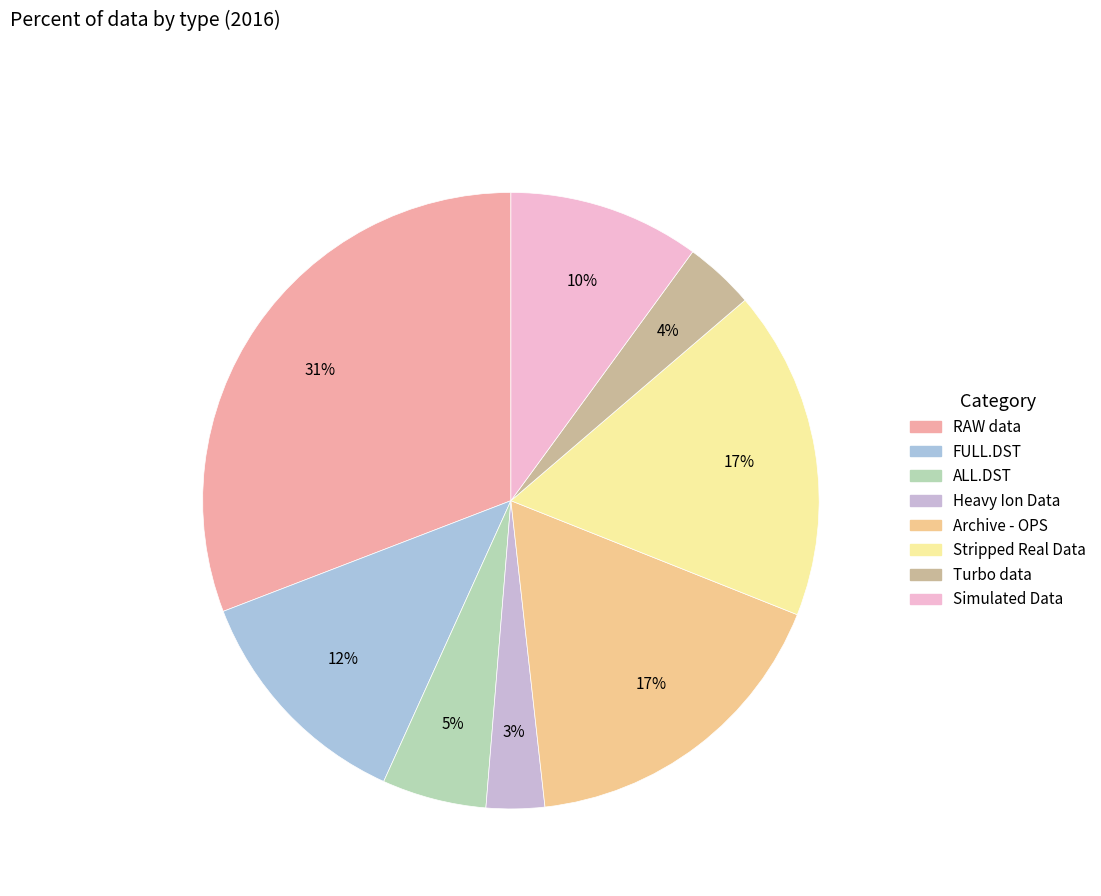

Is FULL.DST the majority of the pie?

No